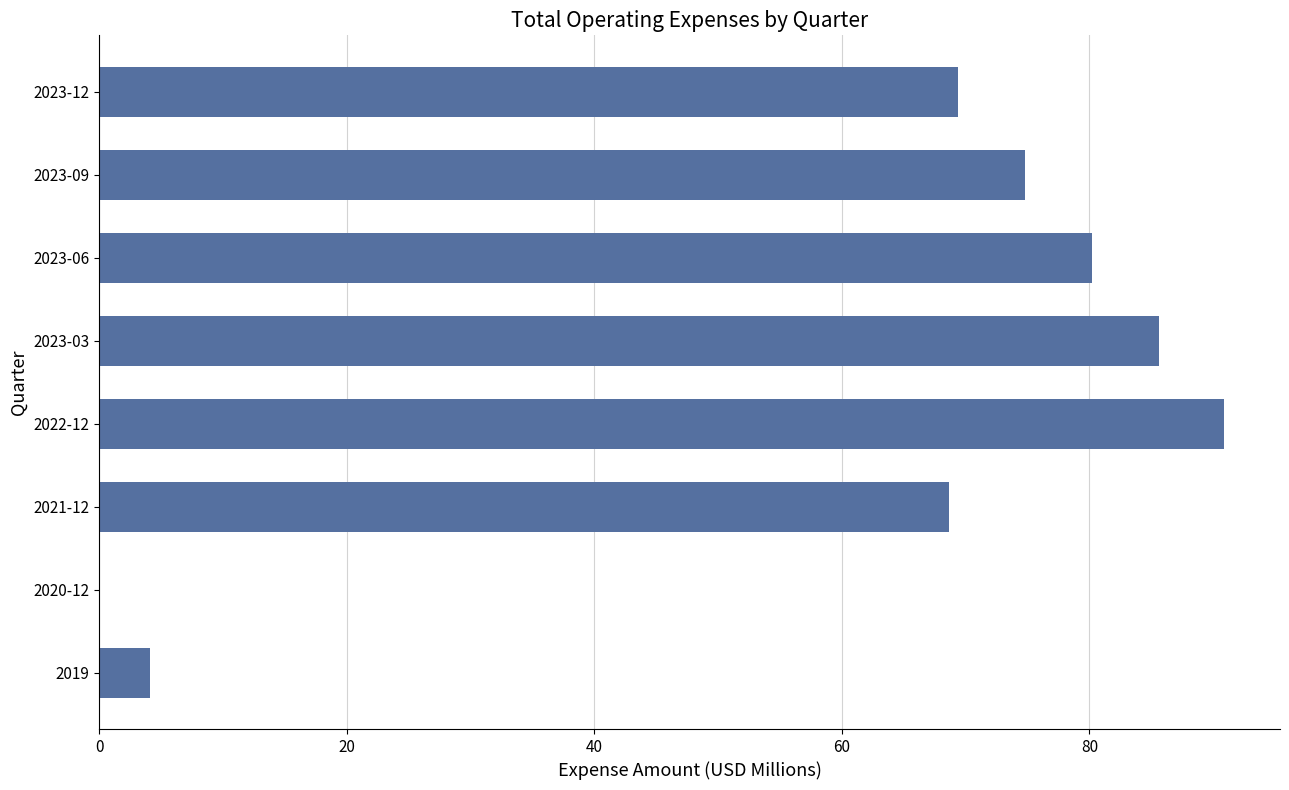

What is the sum of all values?

473.7